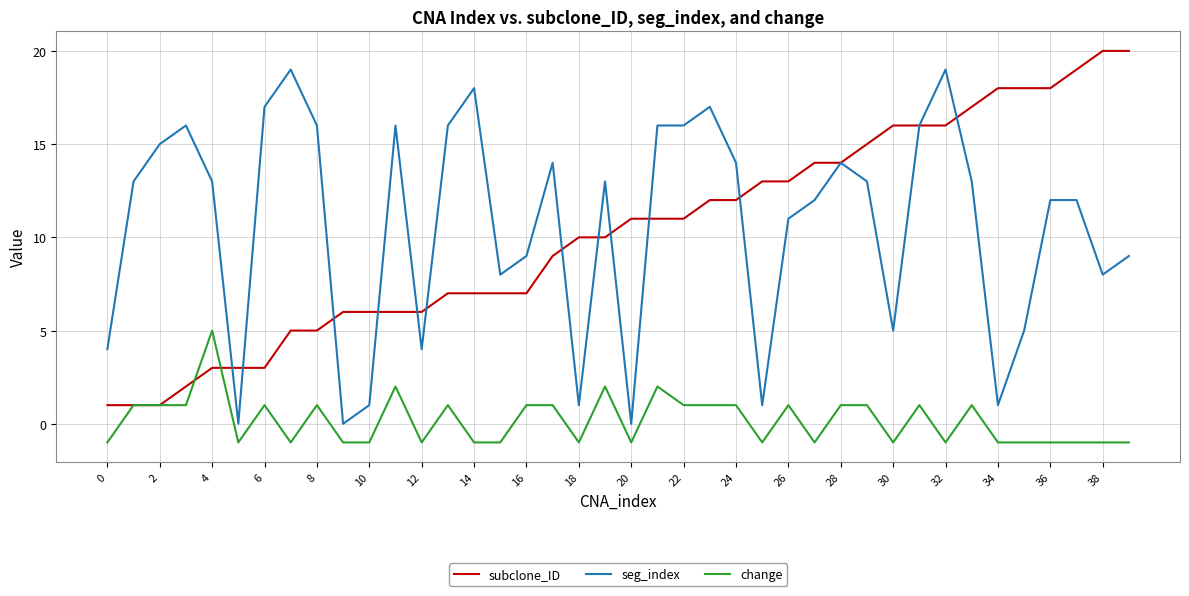

Rank the series by their maximum value, from lowest to highest.

change, seg_index, subclone_ID